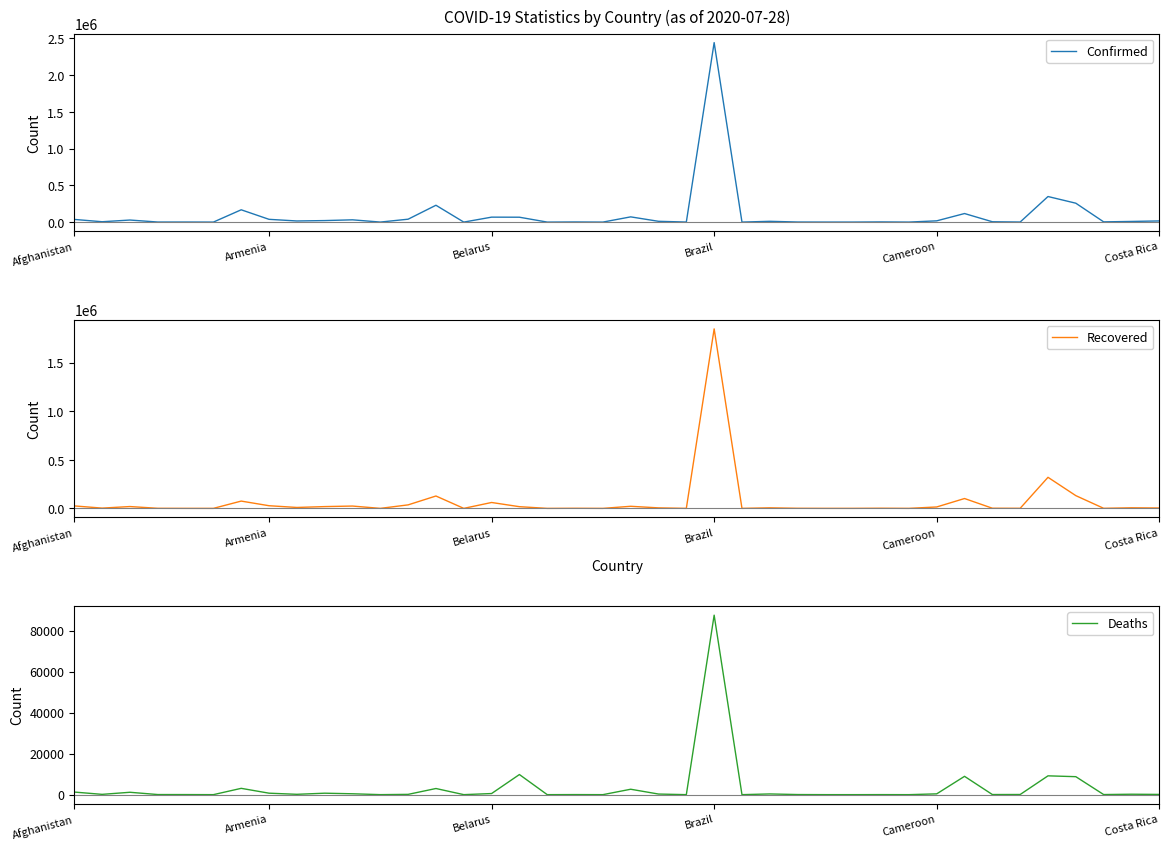

At which label does Deaths first exceed 144?

Afghanistan